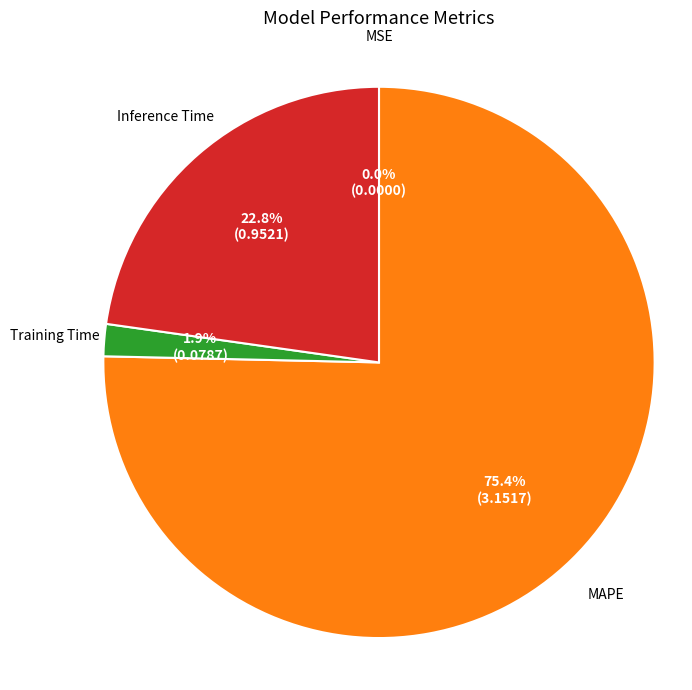

Is there a majority slice in this chart?

Yes